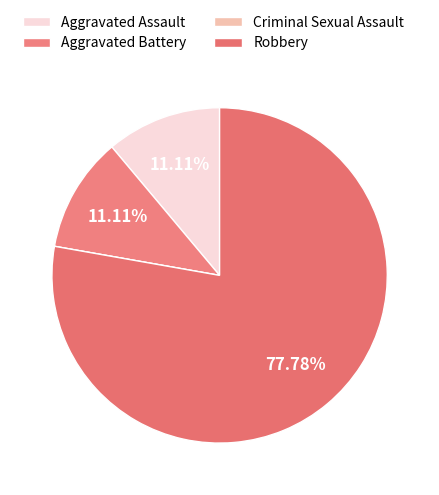

True or false: Robbery accounts for 70% of the total.

False